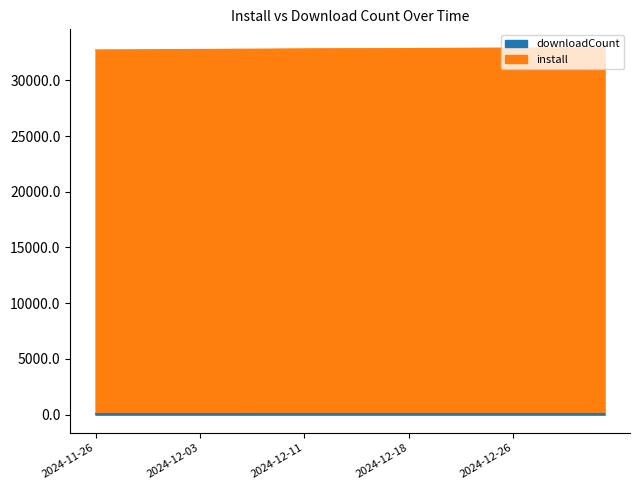

List the series in order of their overall mean, lowest first.

downloadCount, install